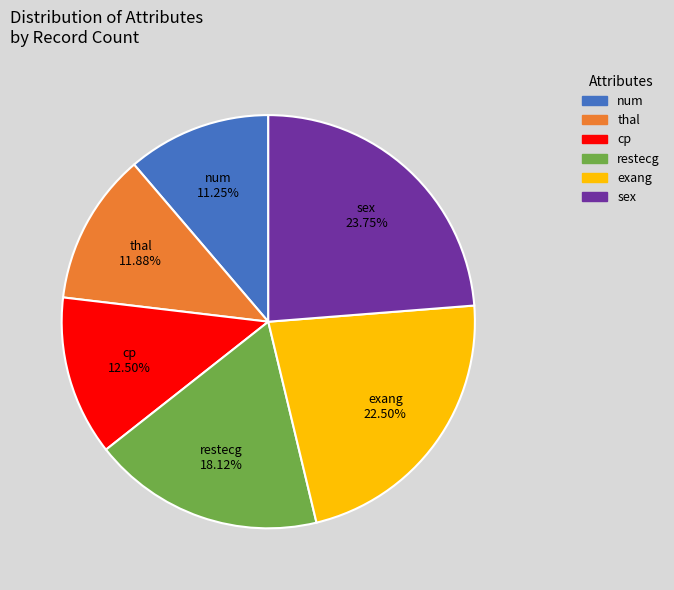

Approximately how many times larger is the value at exang compared to thal?

1.9